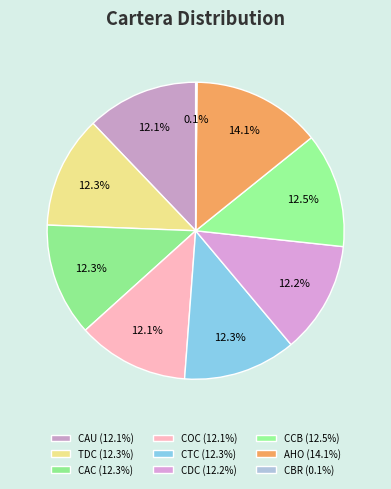

Is it true that CAC is 25% of the pie?

False